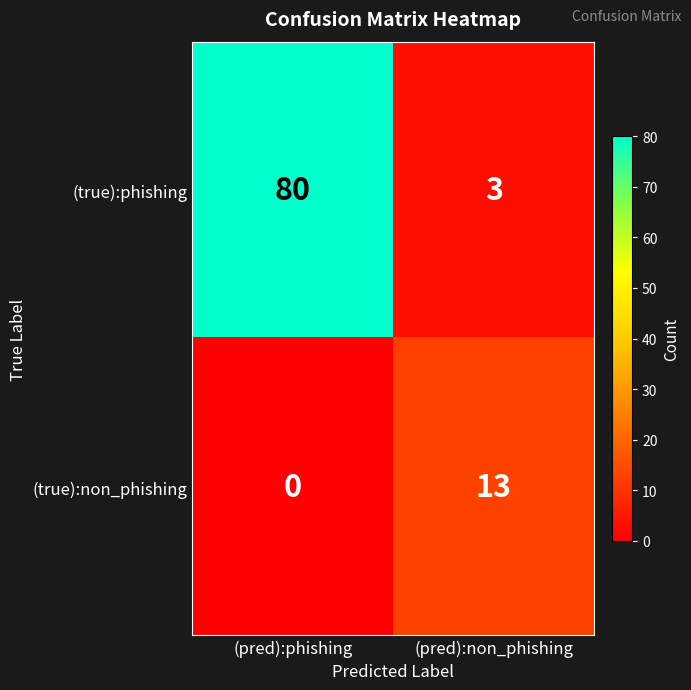

How many categories are shown in the chart?

2